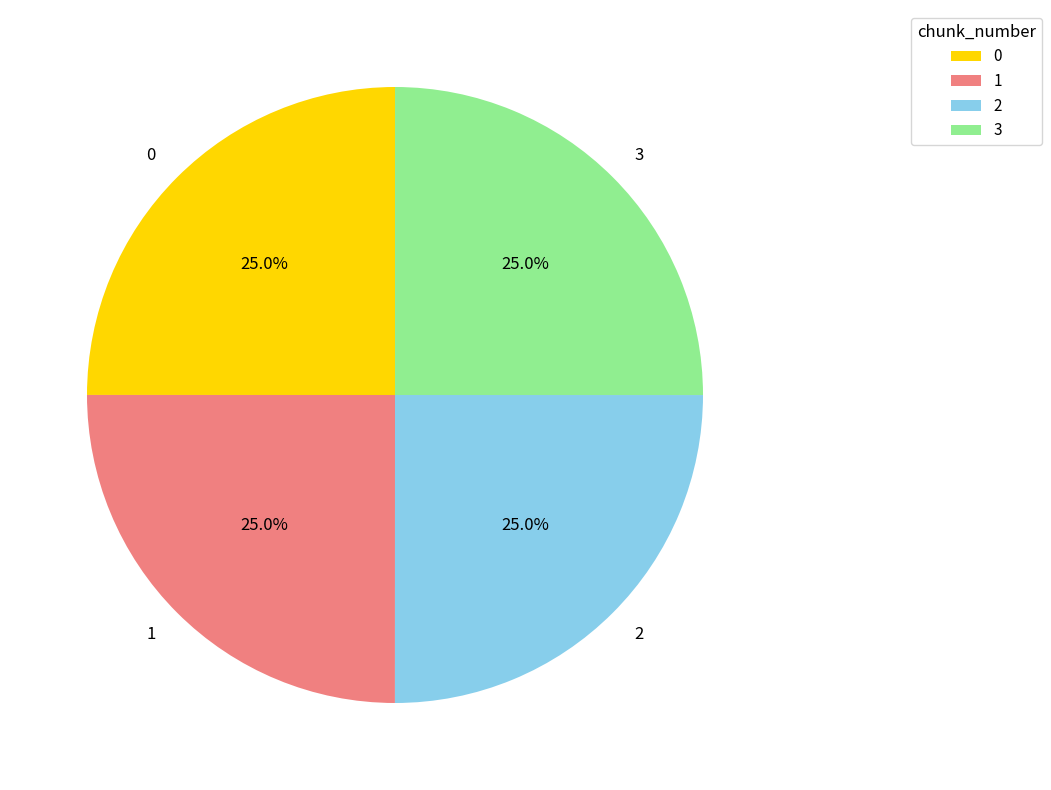

True or false: 0 accounts for 25% of the total.

True